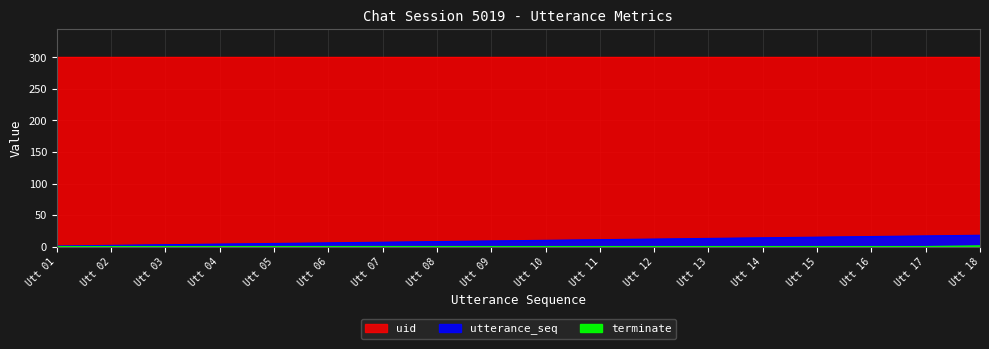

Is it true that utterance_seq equals 12 at Utt 12?

True